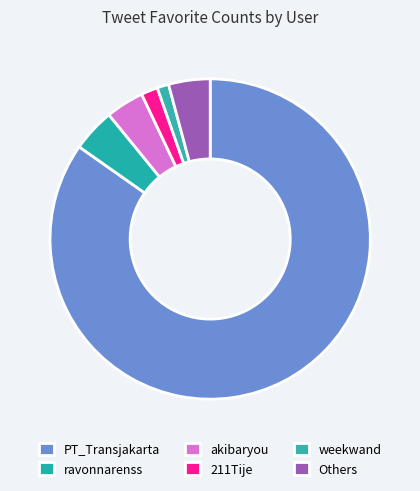

How many segments does this pie chart have?

6